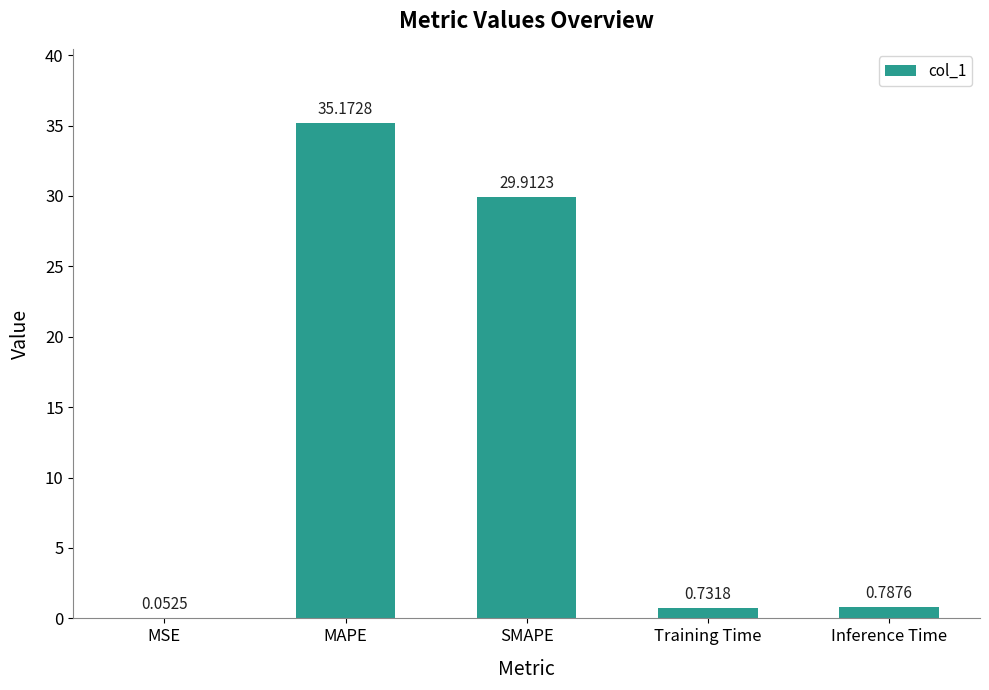

What is the change in value from MSE to SMAPE?

+29.9